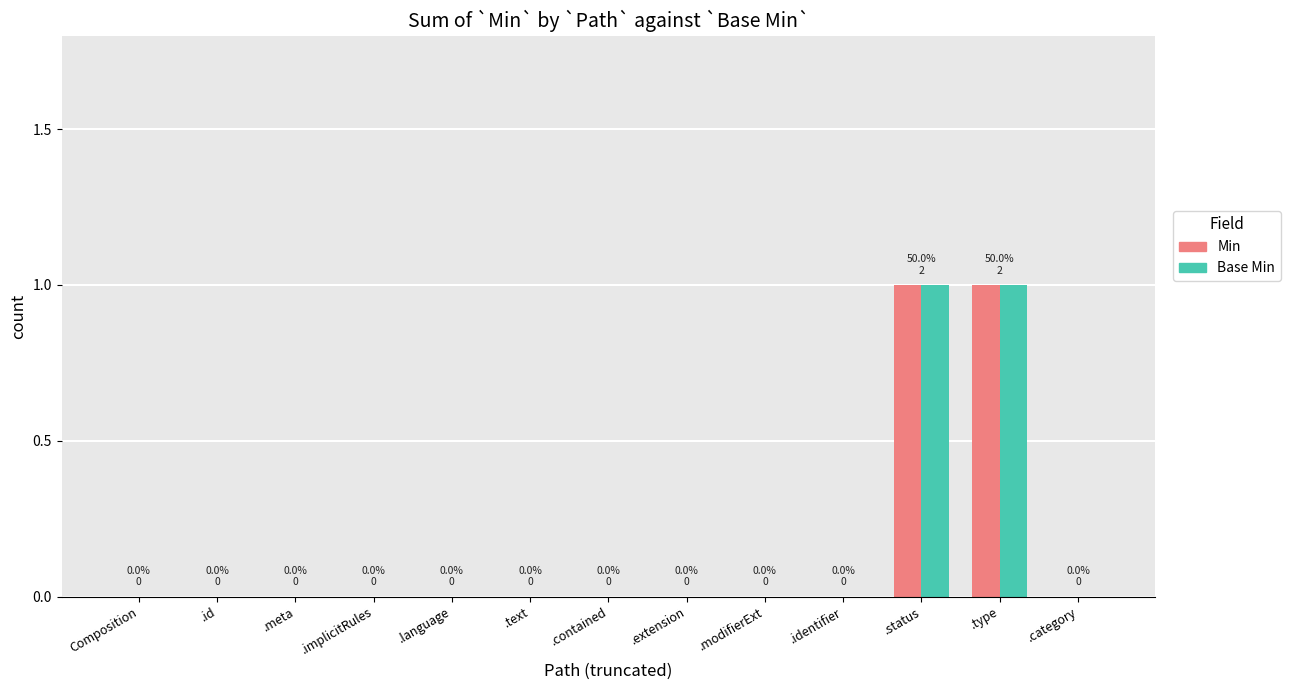

Rank the categories by Min value from highest to lowest.

.status, .type, Composition, .id, .meta, .implicitRules, .language, .text, .contained, .extension, .modifierExt, .identifier, .category